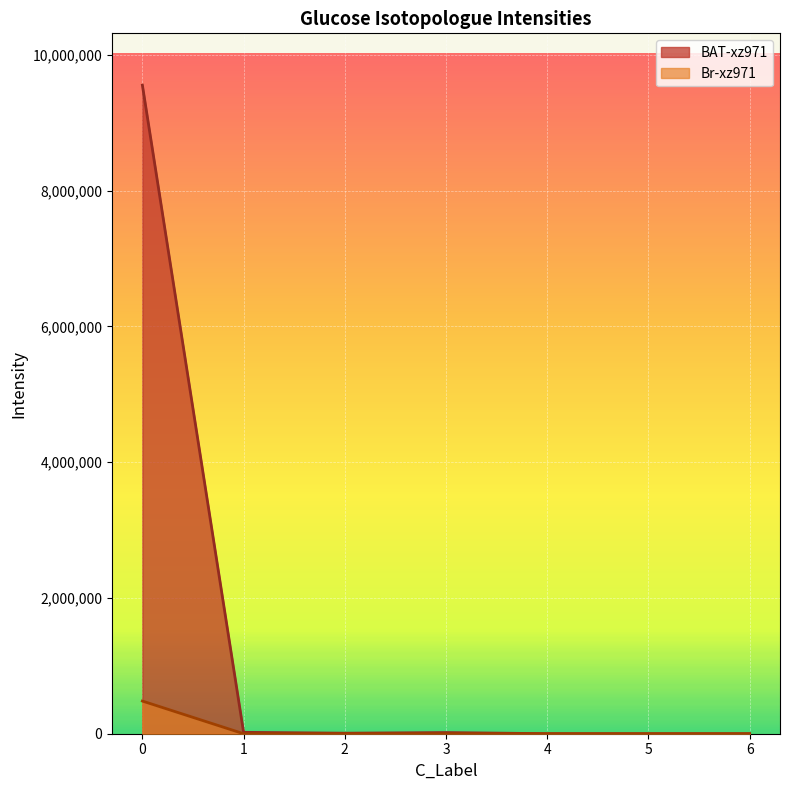

Which label corresponds to the smallest value in the chart?

5